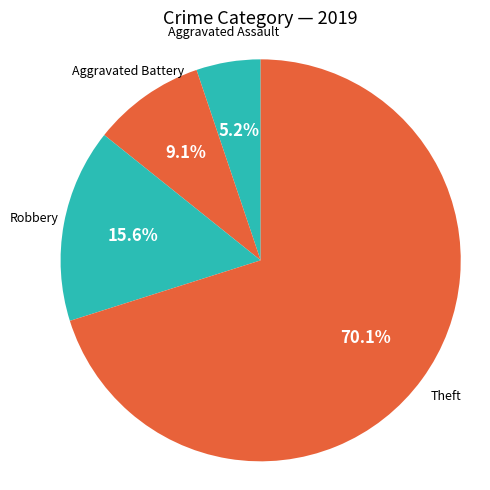

Combined, what portion of the pie is Robbery and Theft?

85.7%